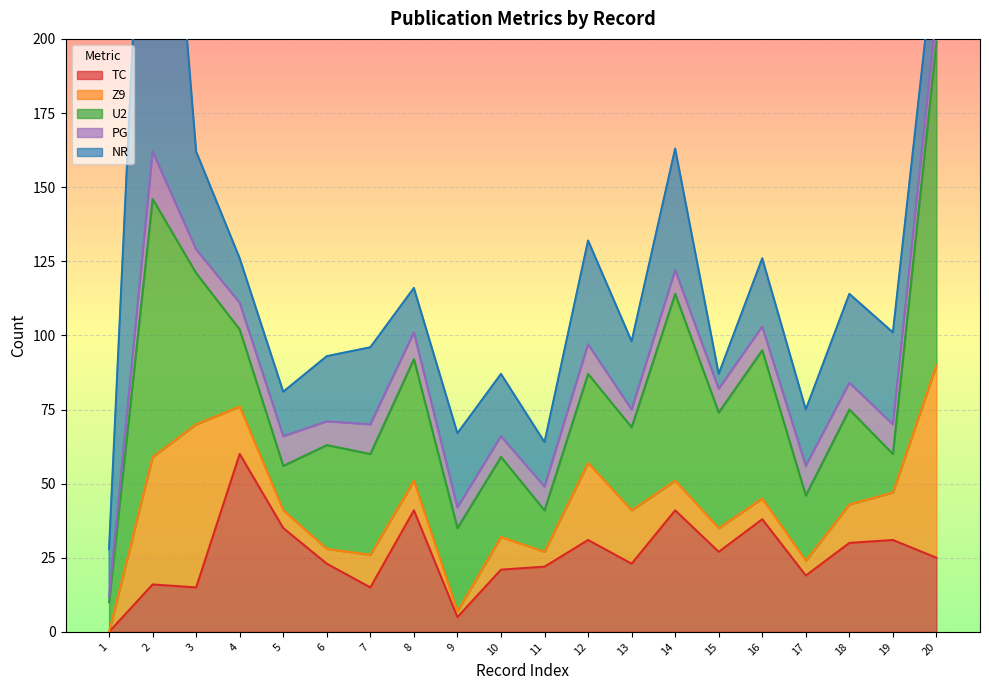

What is the total value across all series at 11?

64